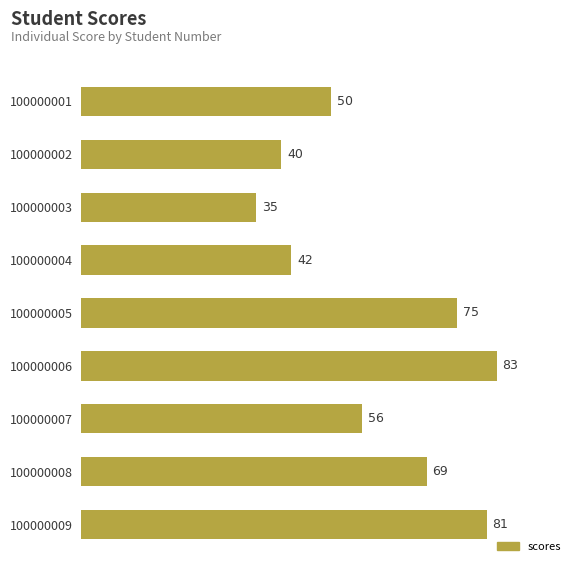

Rank the categories by value from lowest to highest.

100000003, 100000002, 100000004, 100000001, 100000007, 100000008, 100000005, 100000009, 100000006